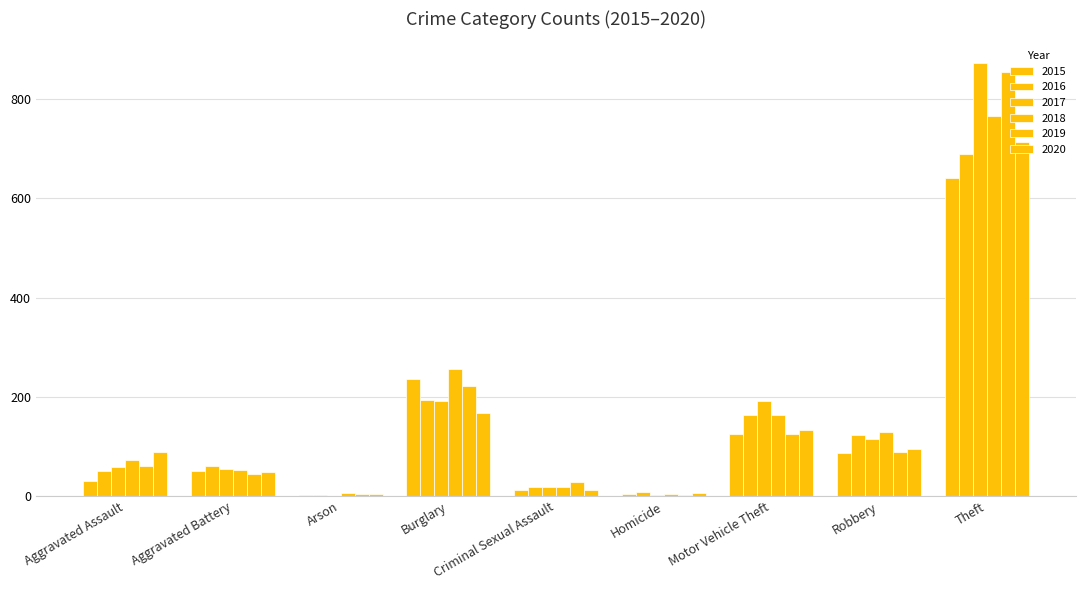

How many data points does each series have?

9